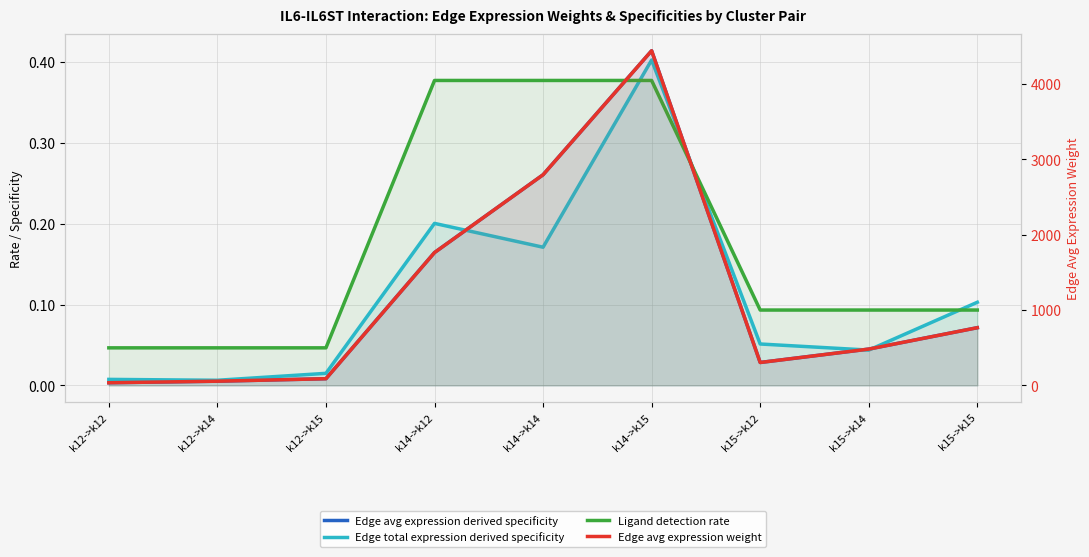

Which series has the largest total across all categories?

Edge avg expression weight